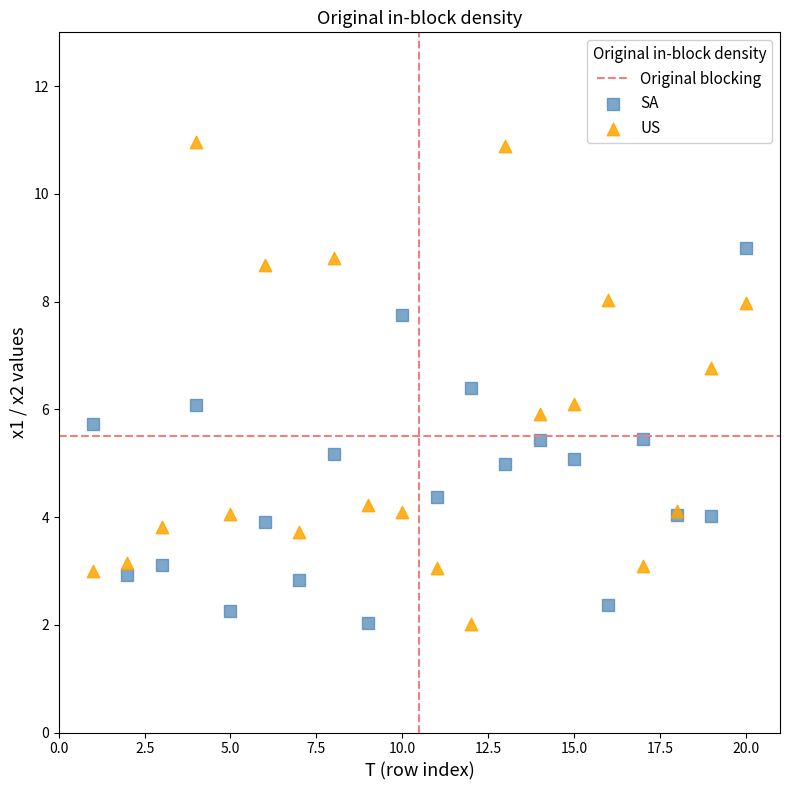

Which series has the largest Y range (max minus min)?

US